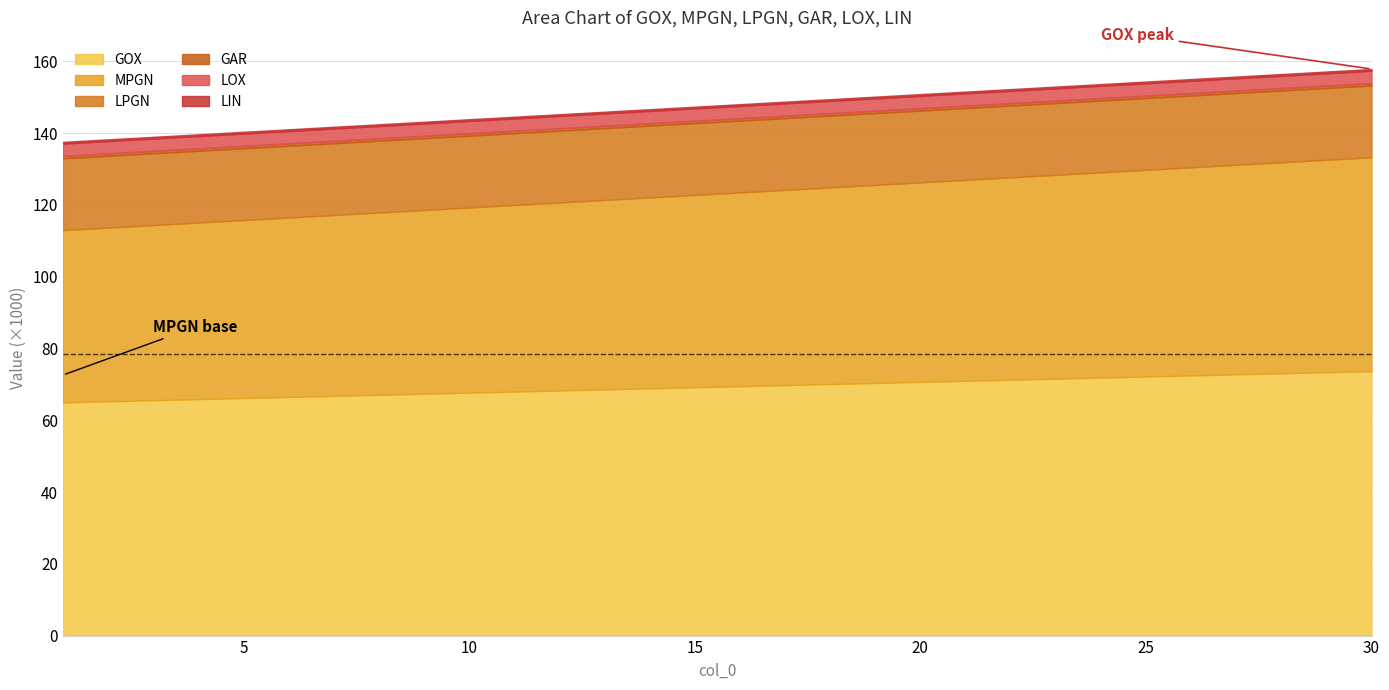

Is it true that GOX equals 45015 at 4?

False